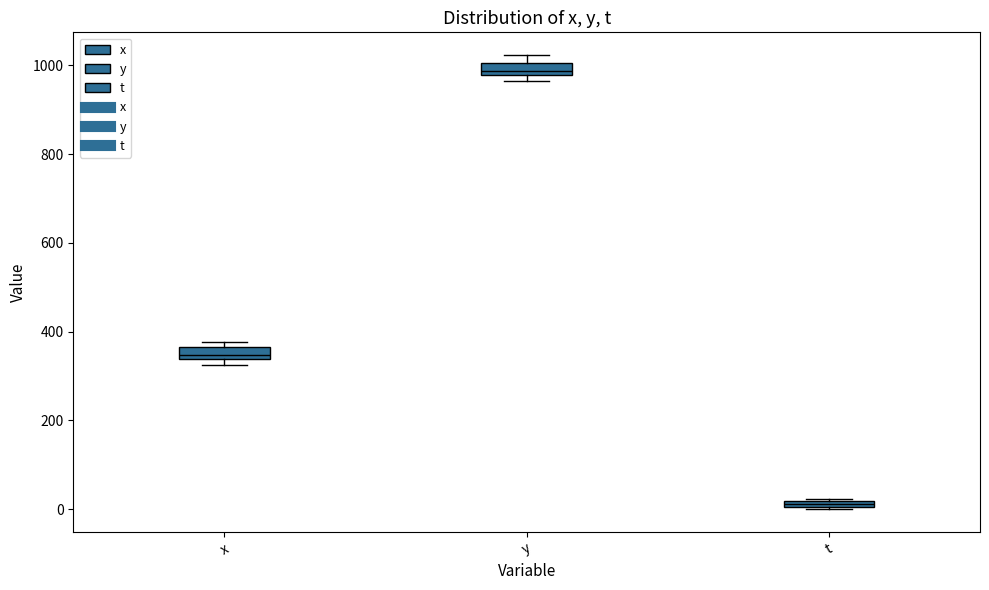

Which box's median line is the lowest?

t